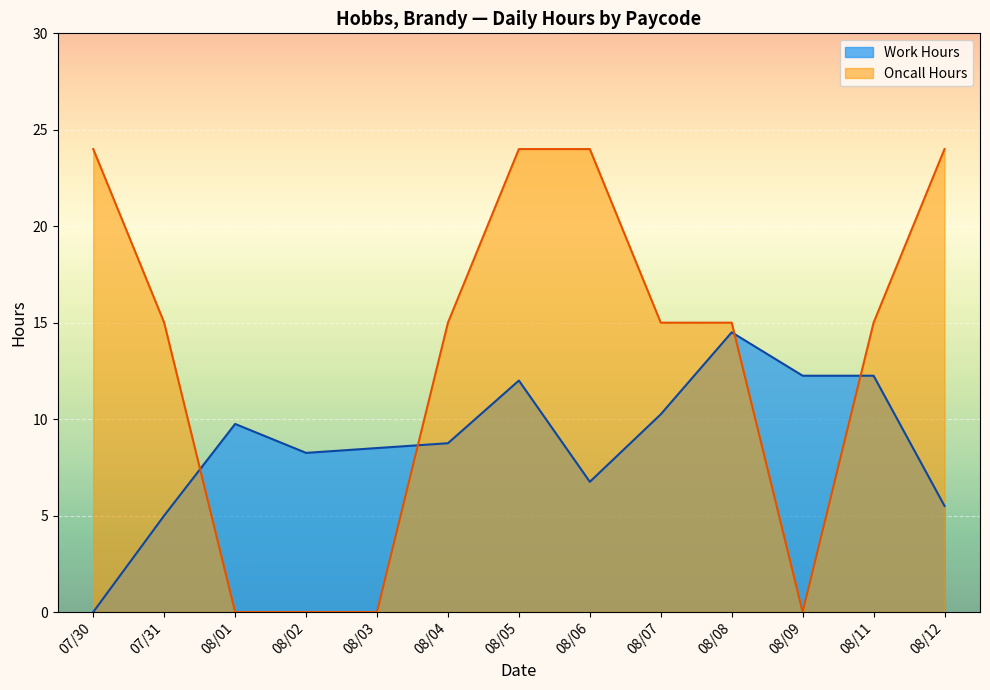

Rank the series at 08/02 from lowest to highest value.

Oncall Hours, Work Hours